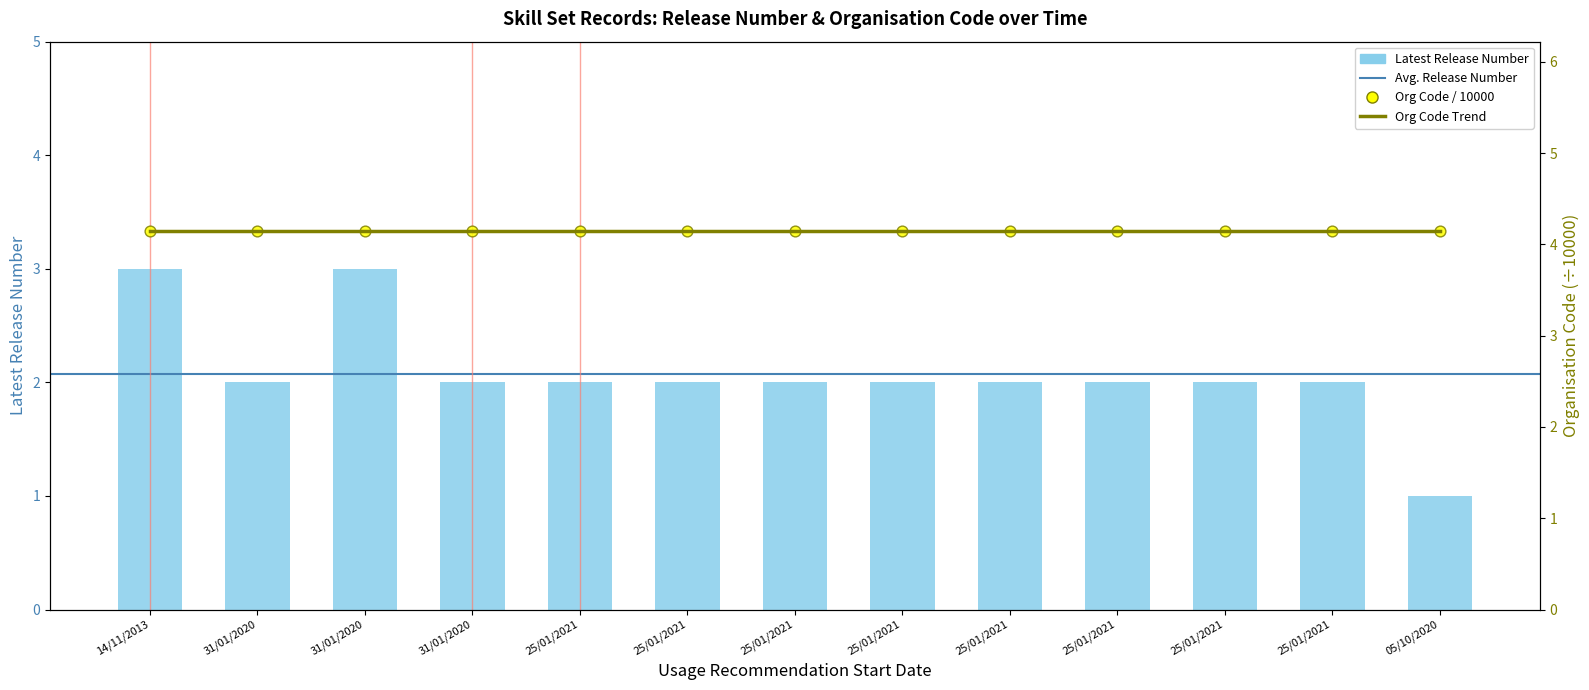

What is the change in value from 25/01/2021 to 05/10/2020?

-1